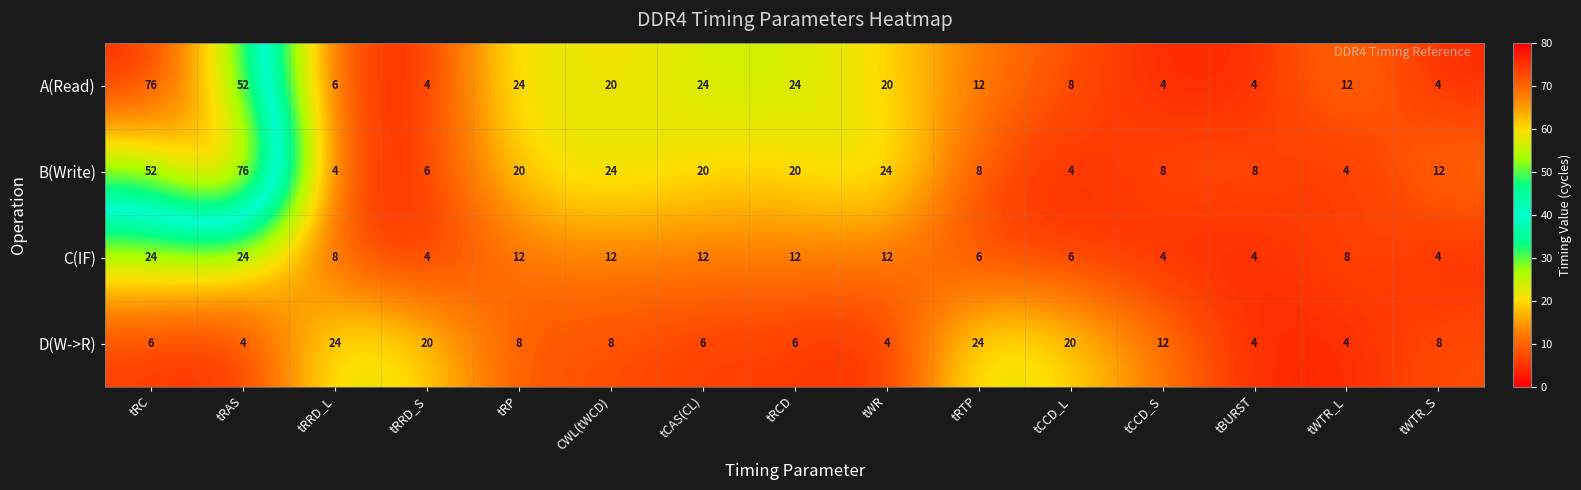

How many D(W->R) values are between 4 and 20?

13